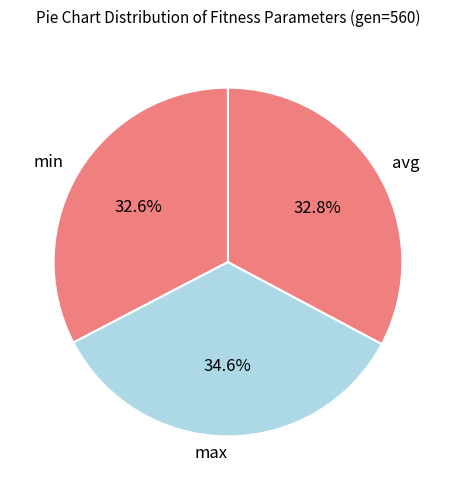

What percentage is the avg slice, to the nearest percent?

33%